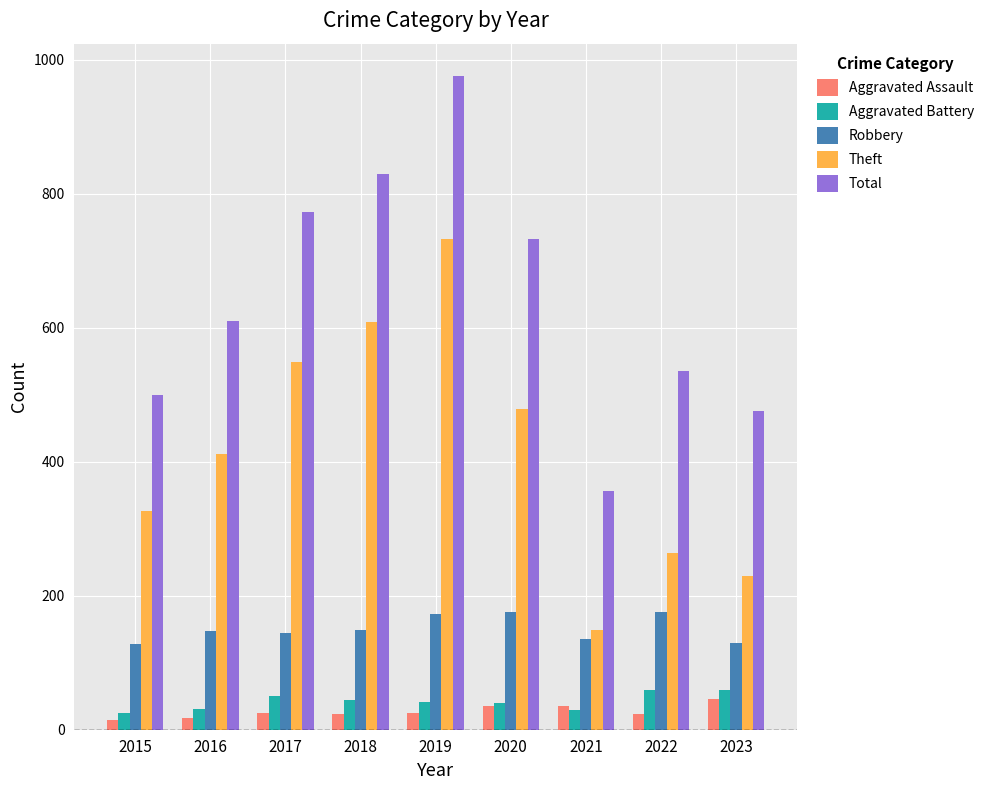

The value of Robbery at 2018 is 149. True or false?

True